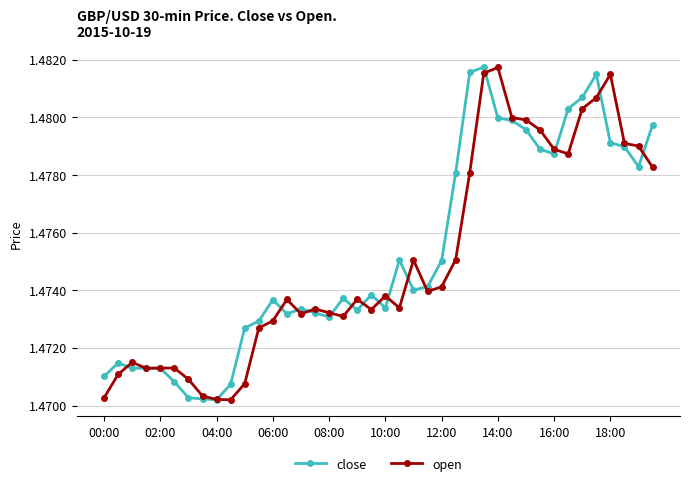

Count the close values in the range 1 to 2.

40